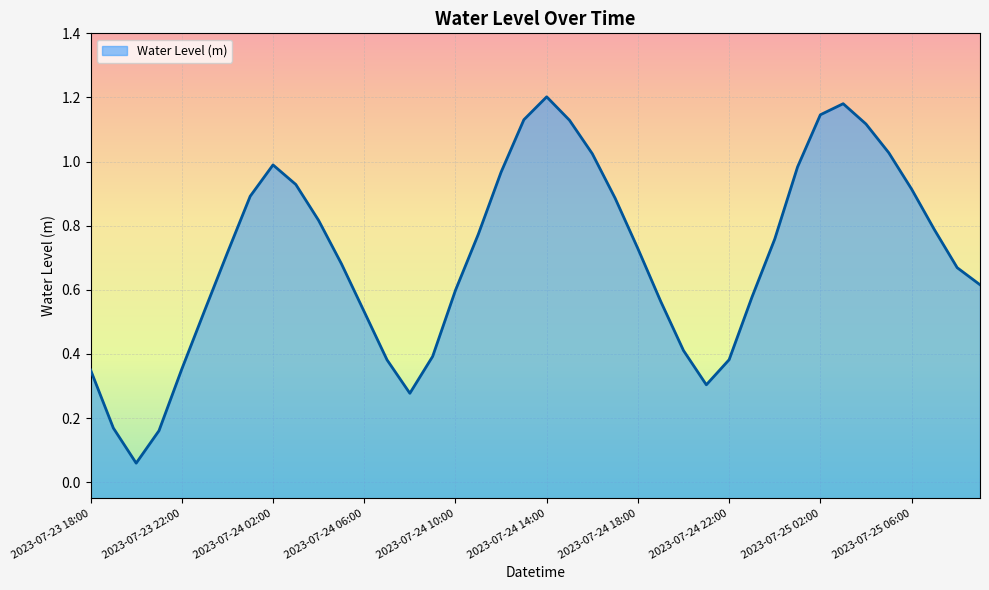

Reading left to right, transcribe all the data shown in this chart.

2023-07-23 18:00=0.4	2023-07-23 19:00=0.2	2023-07-23 20:00=0.1	2023-07-23 21:00=0.2	2023-07-23 22:00=0.4	2023-07-23 23:00=0.5	2023-07-24 00:00=0.7	2023-07-24 01:00=0.9	2023-07-24 02:00=1.0	2023-07-24 03:00=0.9	2023-07-24 04:00=0.8	2023-07-24 05:00=0.7	2023-07-24 06:00=0.5	2023-07-24 07:00=0.4	2023-07-24 08:00=0.3	2023-07-24 09:00=0.4	2023-07-24 10:00=0.6	2023-07-24 11:00=0.8	2023-07-24 12:00=1.0	2023-07-24 13:00=1.1	2023-07-24 14:00=1.2	2023-07-24 15:00=1.1	2023-07-24 16:00=1.0	2023-07-24 17:00=0.9	2023-07-24 18:00=0.7	2023-07-24 19:00=0.6	2023-07-24 20:00=0.4	2023-07-24 21:00=0.3	2023-07-24 22:00=0.4	2023-07-24 23:00=0.6	2023-07-25 00:00=0.8	2023-07-25 01:00=1.0	2023-07-25 02:00=1.1	2023-07-25 03:00=1.2	2023-07-25 04:00=1.1	2023-07-25 05:00=1.0	2023-07-25 06:00=0.9	2023-07-25 07:00=0.8	2023-07-25 08:00=0.7	2023-07-25 09:00=0.6